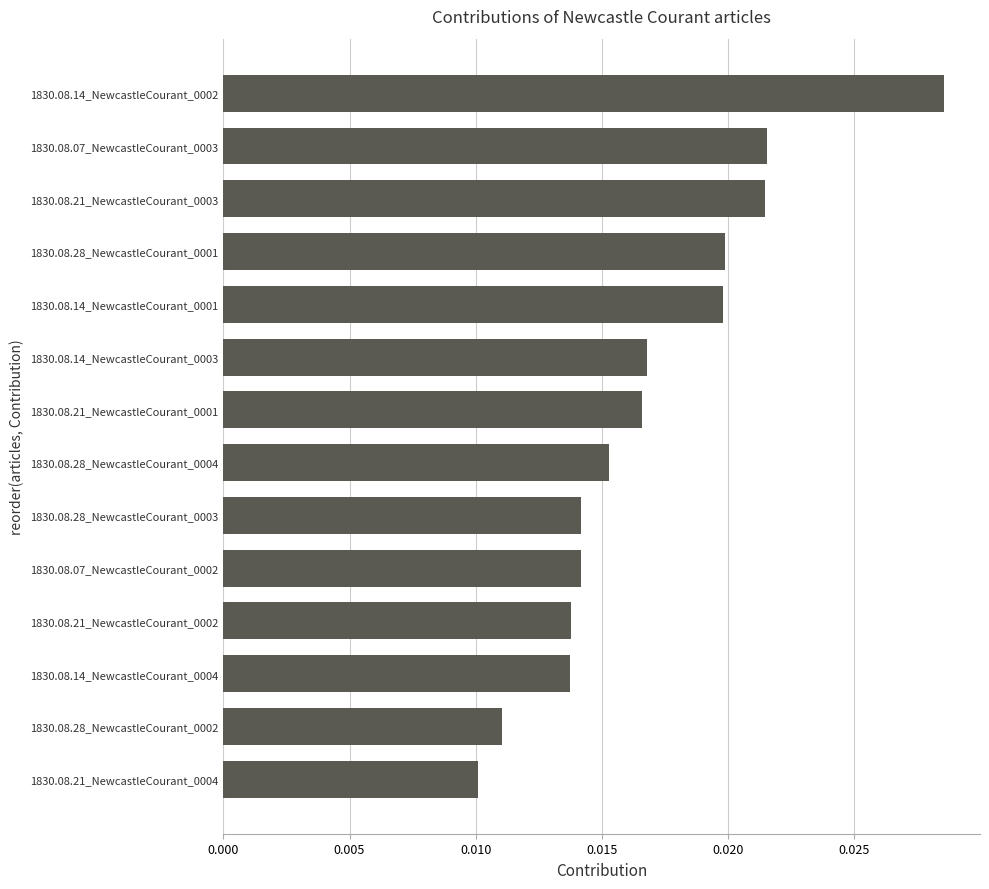

What is the sum of all values?

0.2